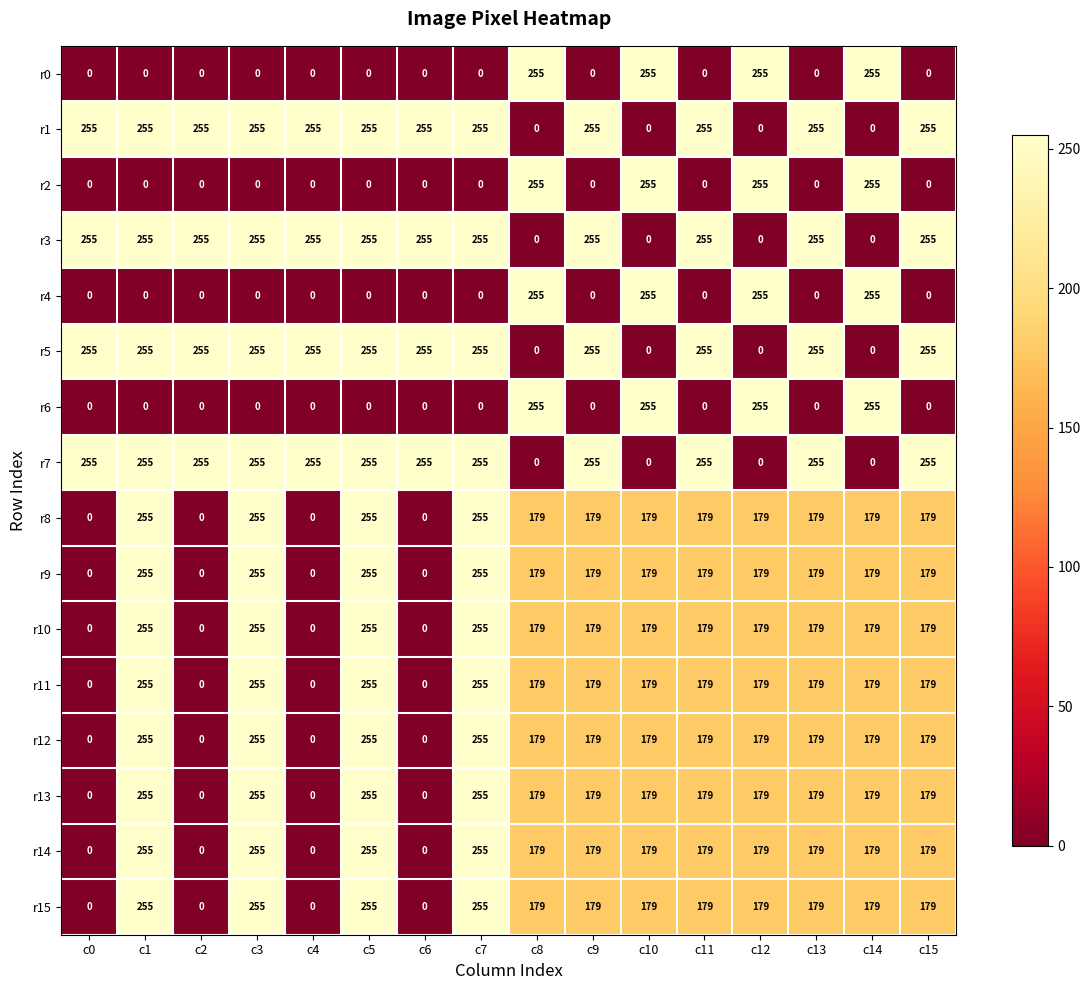

What is the maximum value shown in the chart?

255